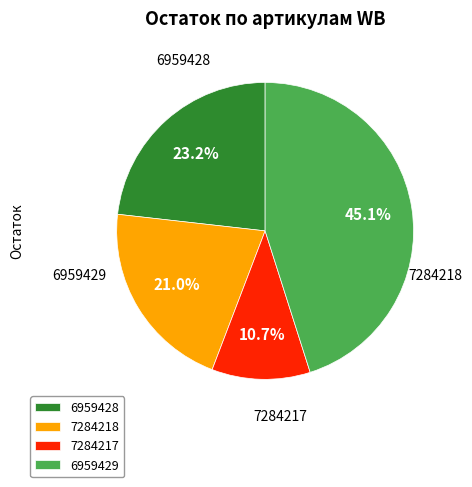

Does 6959429 account for over 50% of the chart?

No